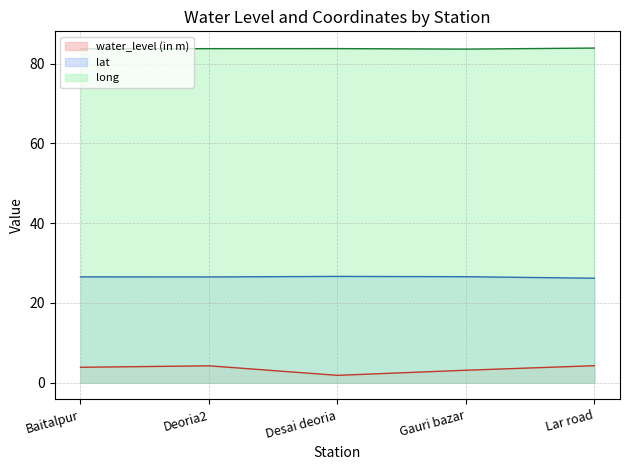

Rank the series by their average value, from lowest to highest.

water_level (in m), lat, long